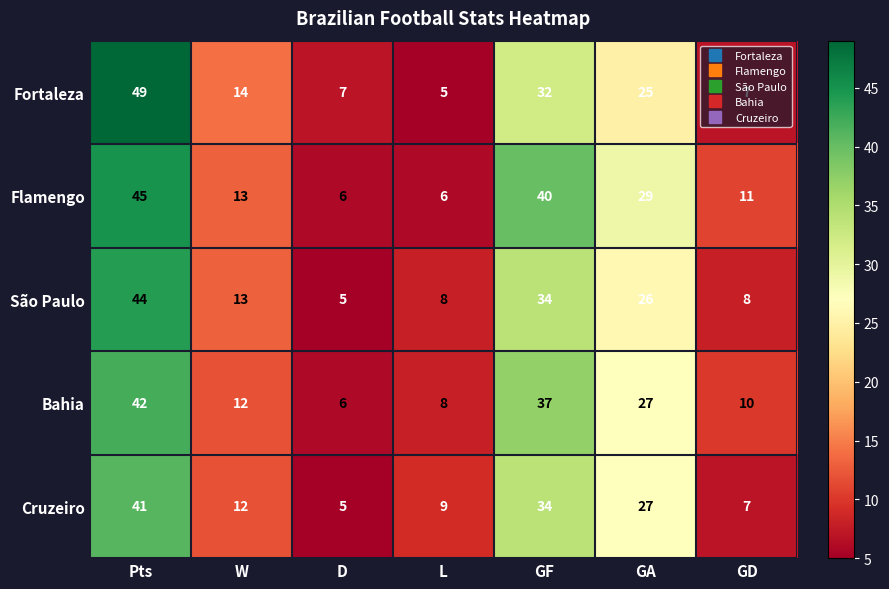

True or false: Cruzeiro has a value of 36 at GA.

False